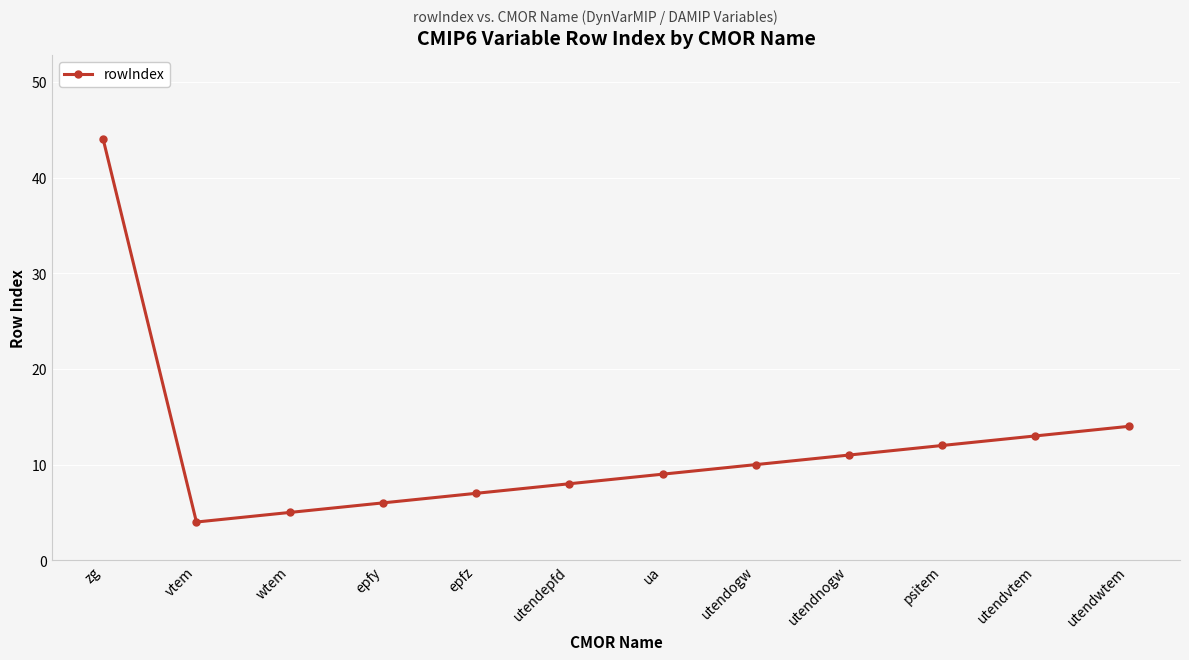

Rank the categories by value from highest to lowest.

zg, utendwtem, utendvtem, psitem, utendnogw, utendogw, ua, utendepfd, epfz, epfy, wtem, vtem